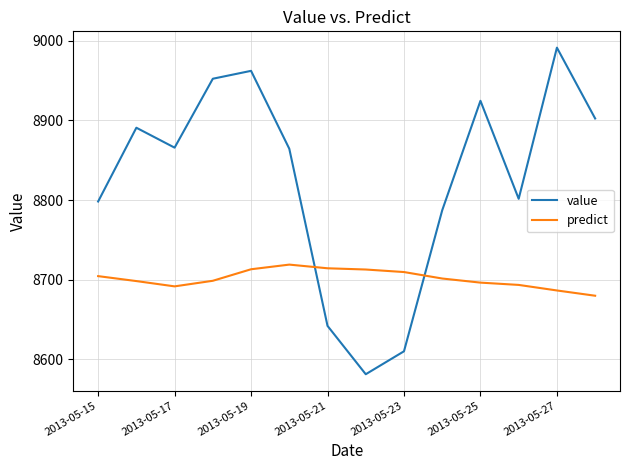

Which series has the largest range (max minus min)?

value